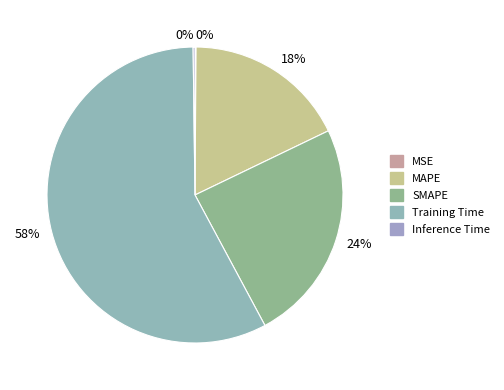

Count the number of slices in the pie.

5